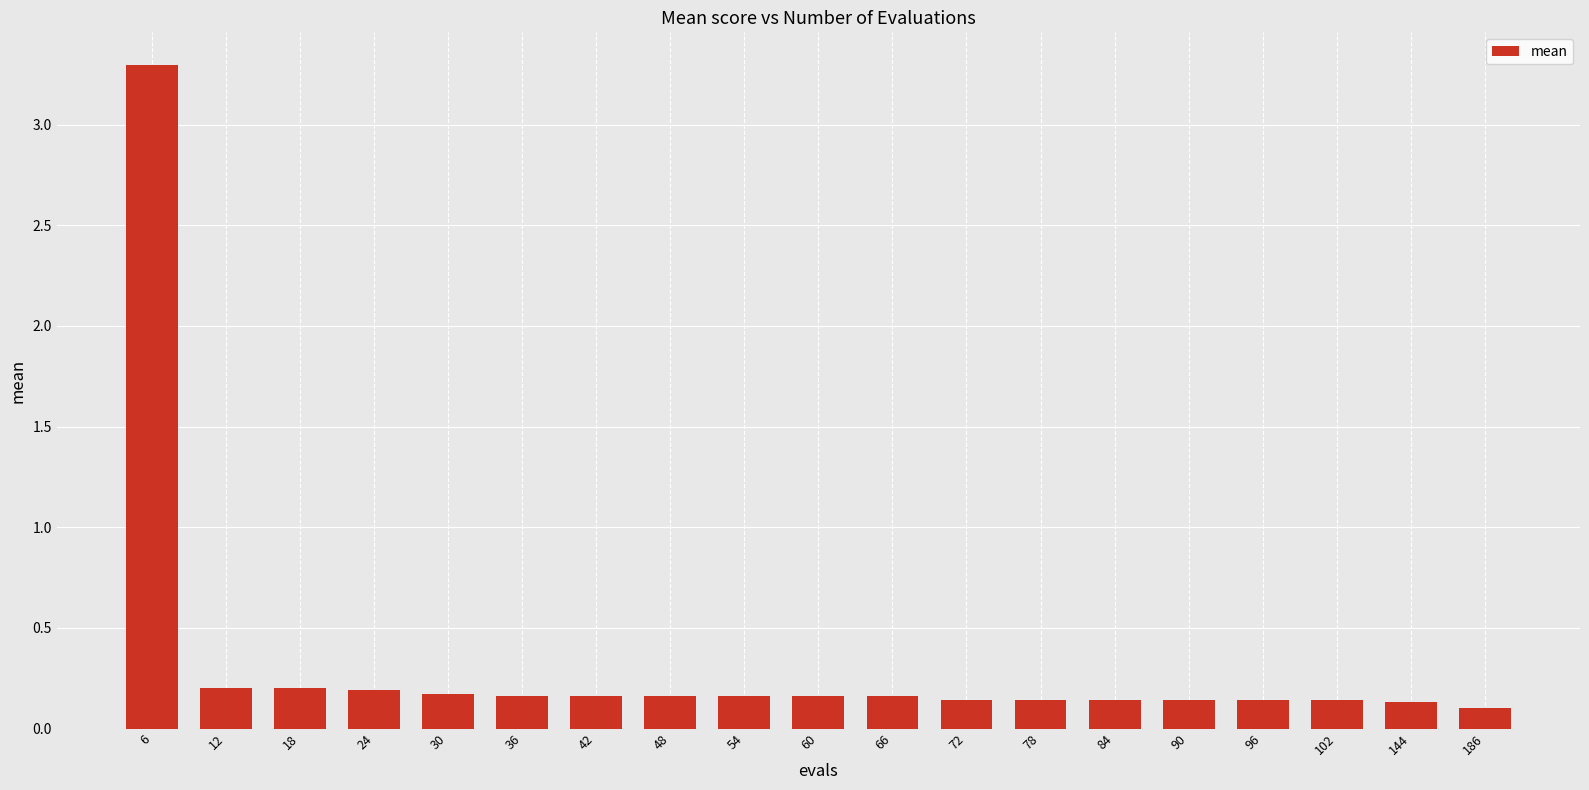

How many categories are shown in the chart?

19